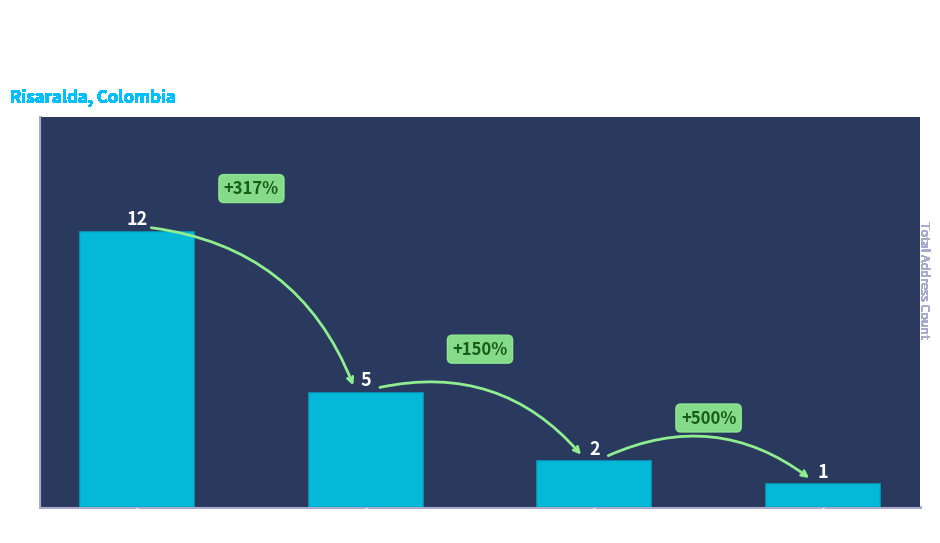

Which category has the highest value across all series?

PEREIRA